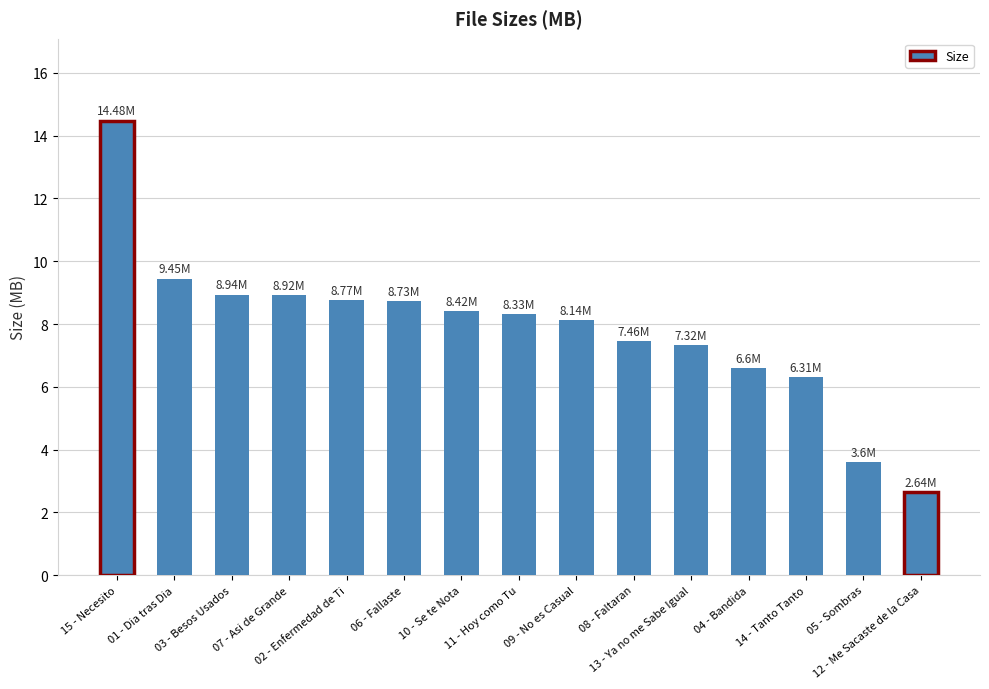

Is it true that the value at 11 - Hoy como Tu is 2.4?

False